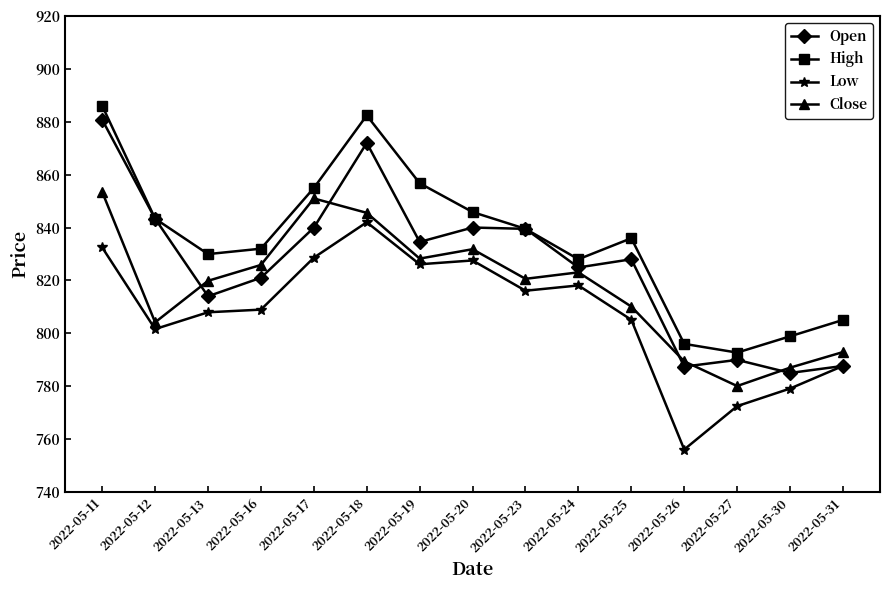

True or false: Close and High cross at least once.

False